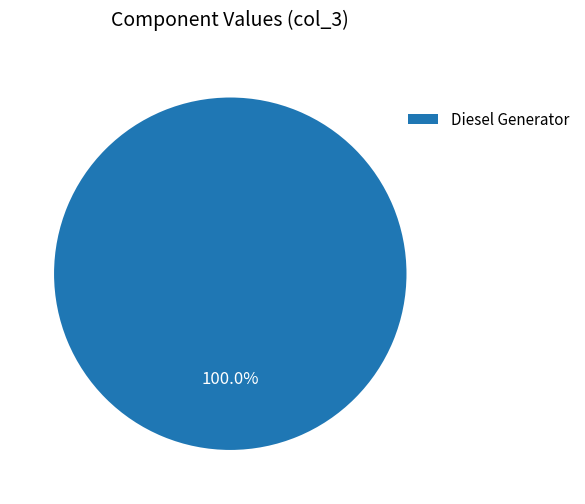

Rank the categories by value from lowest to highest.

Diesel Generator